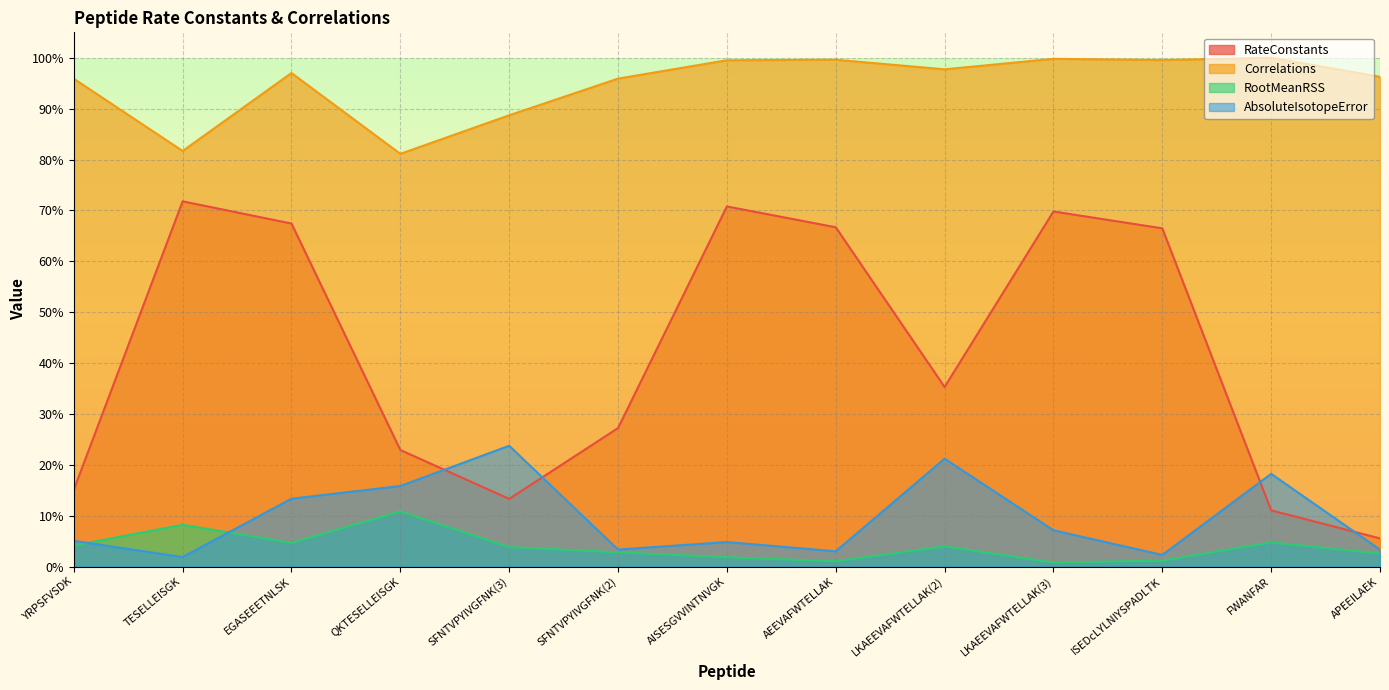

Does the chart display data point markers on the line(s)?

No